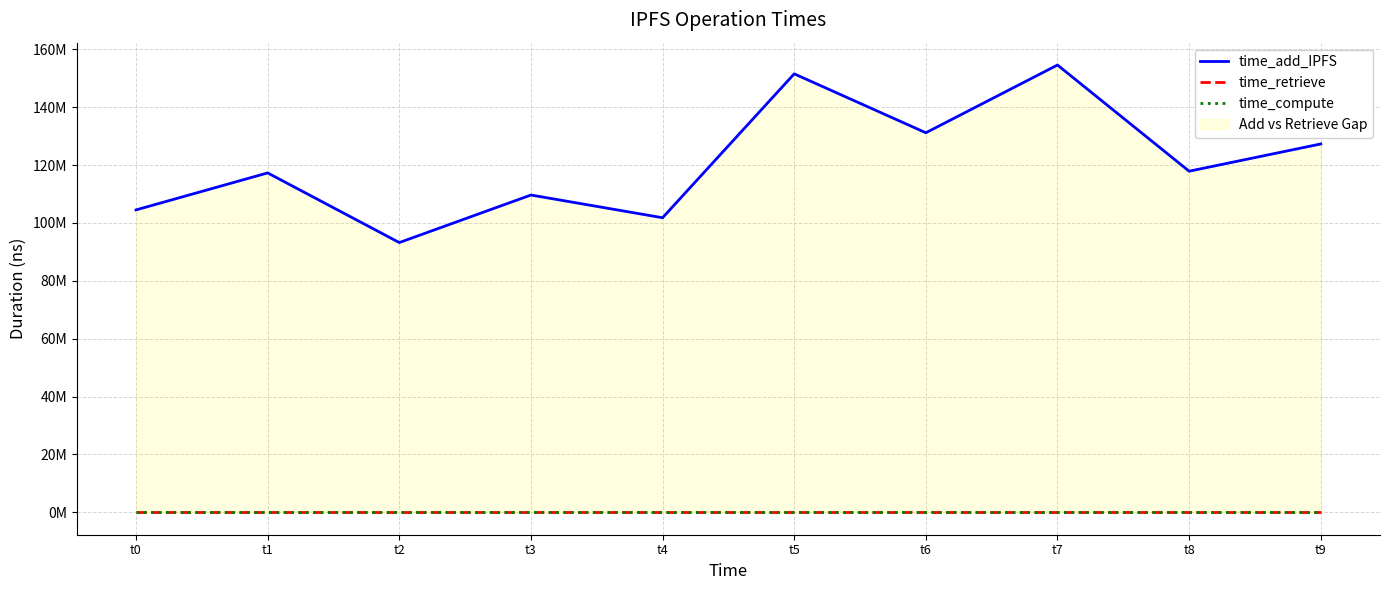

Reading left to right, what are all the values shown in this chart?

time_add_IPFS: 104486294	117266349	93204066	109628929	101779708	151492148	131140445	154537430	117859280	127270186
time_retrieve: 0	0	0	0	0	0	0	0	0	0
time_compute: 0	0	0	0	0	0	0	0	0	0